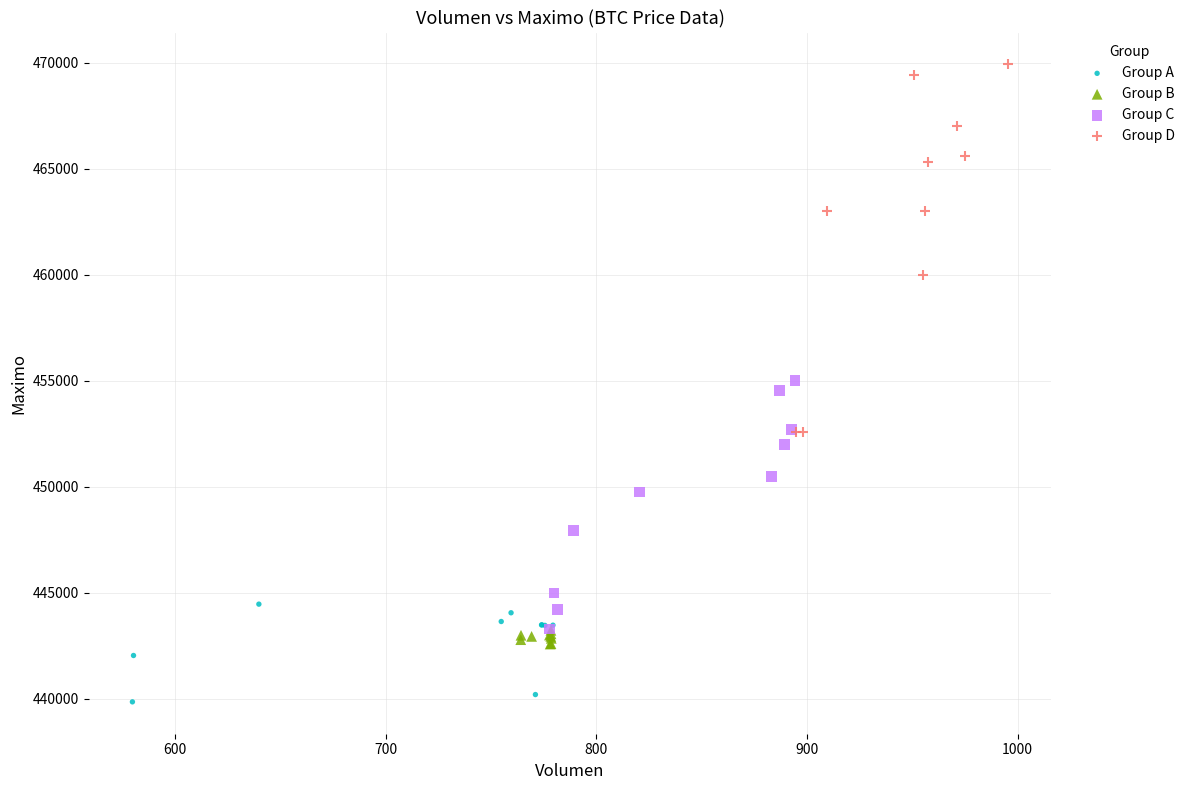

Which series contains the lowest Y value?

Group A